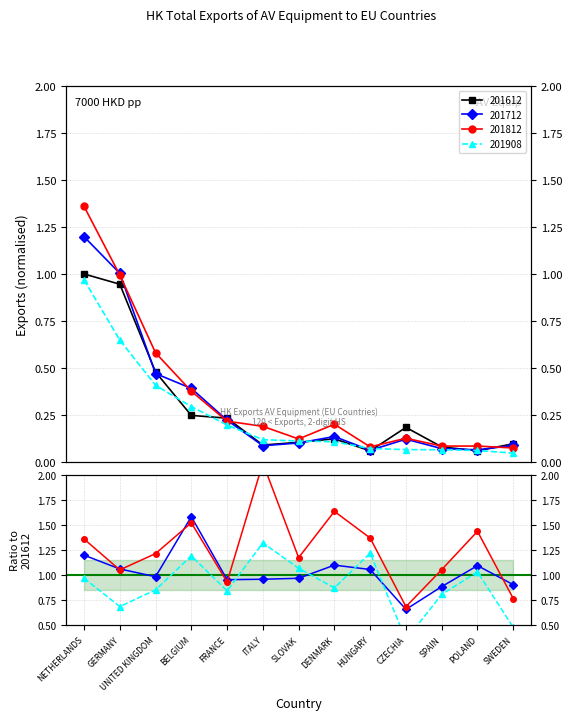

Which category has the lowest value across all series?

CZECHIA